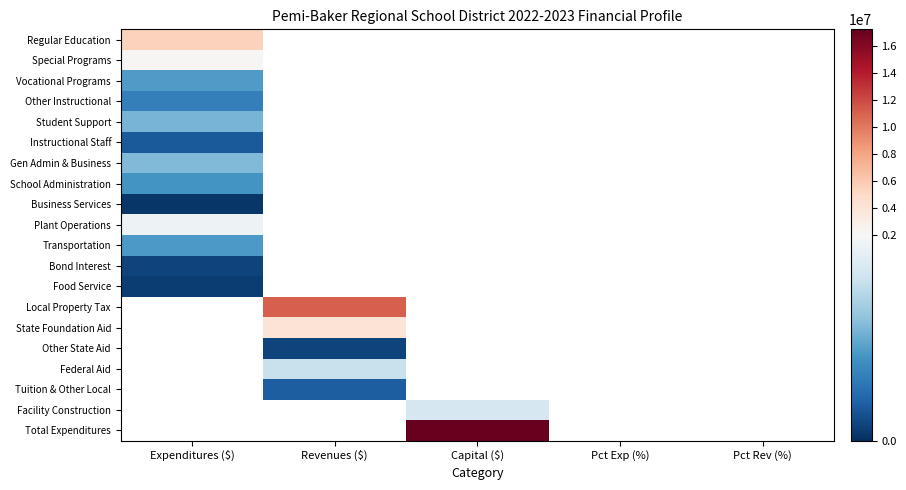

Rank the series by their maximum value, from lowest to highest.

Business Services, Food Service, Bond Interest, Instructional Staff, Other Instructional, School Administration, Transportation, Vocational Programs, Student Support, Gen Admin & Business, Plant Operations, Special Programs, Regular Education, Local Property Tax, State Foundation Aid, Other State Aid, Federal Aid, Tuition & Other Local, Facility Construction, Total Expenditures